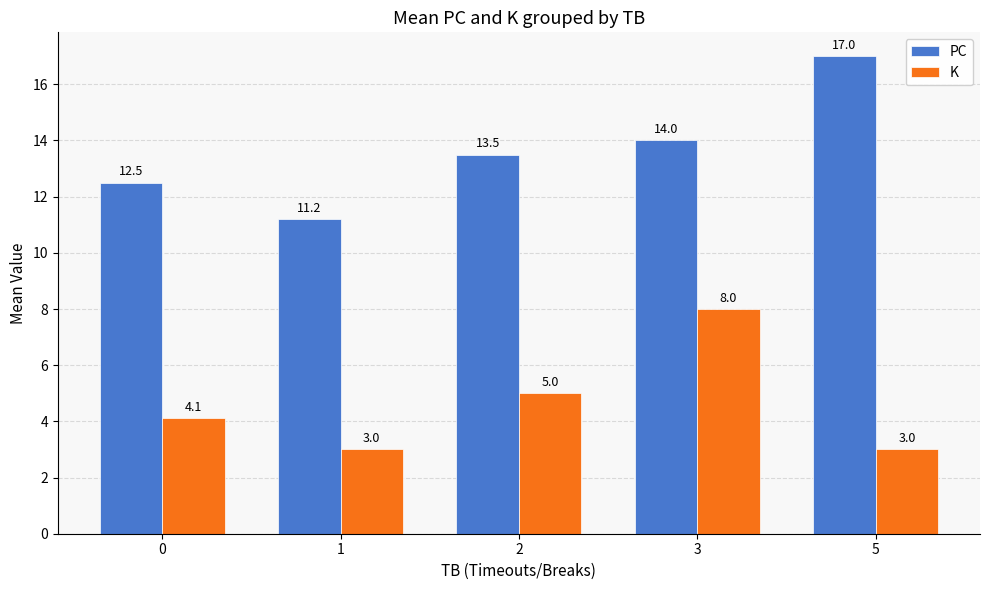

What is the value of the K bar at the 2nd from the left?

3.0